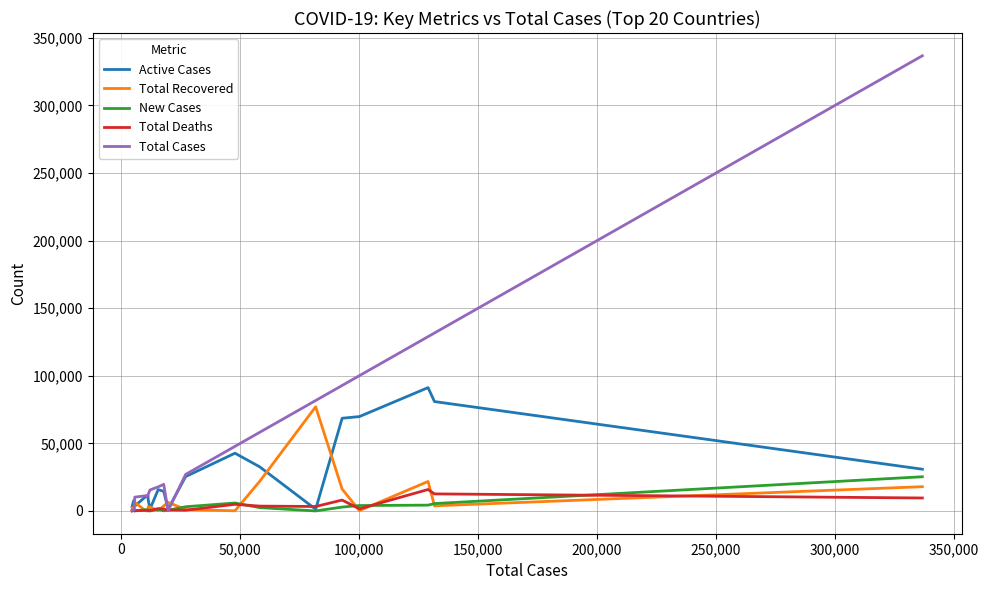

Which series has the largest total across all categories?

Total Cases